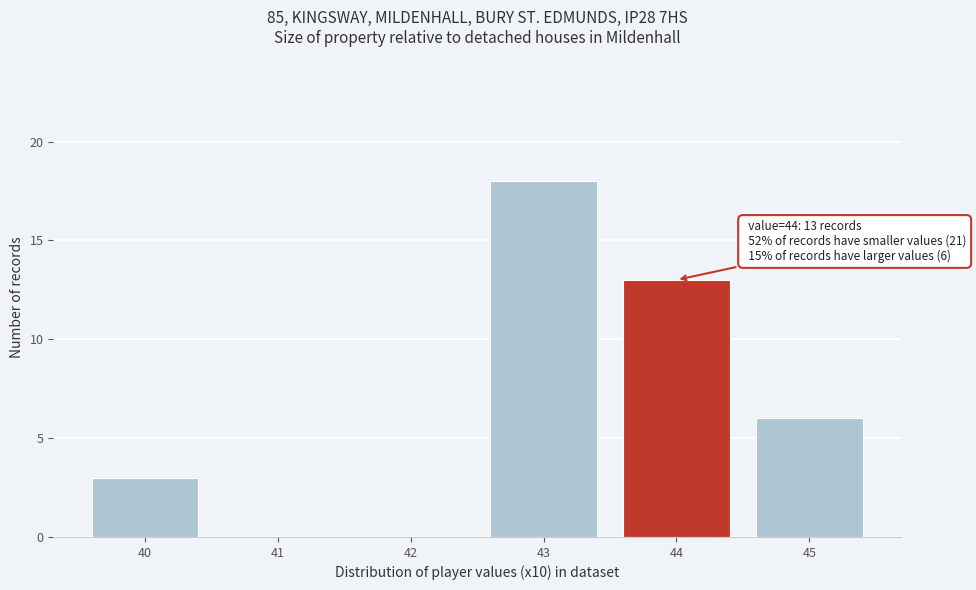

Reading left to right, what are all the values shown in this chart?

40=3	41=0	42=0	43=18	44=13	45=6